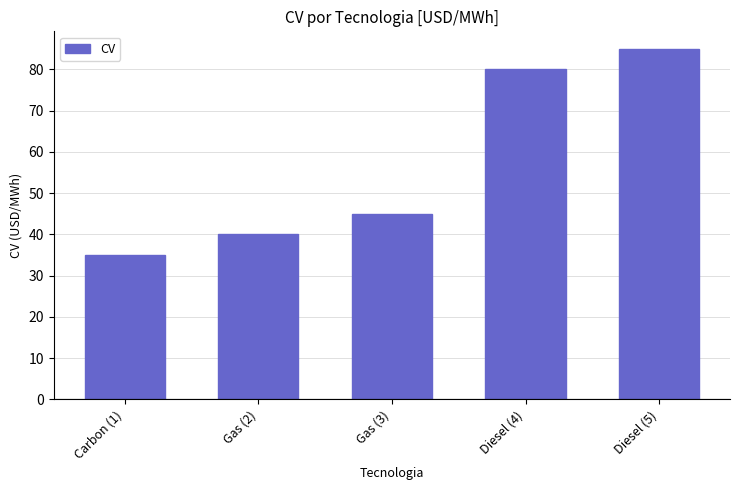

Is it true that the value at Diesel (5) is 85?

True